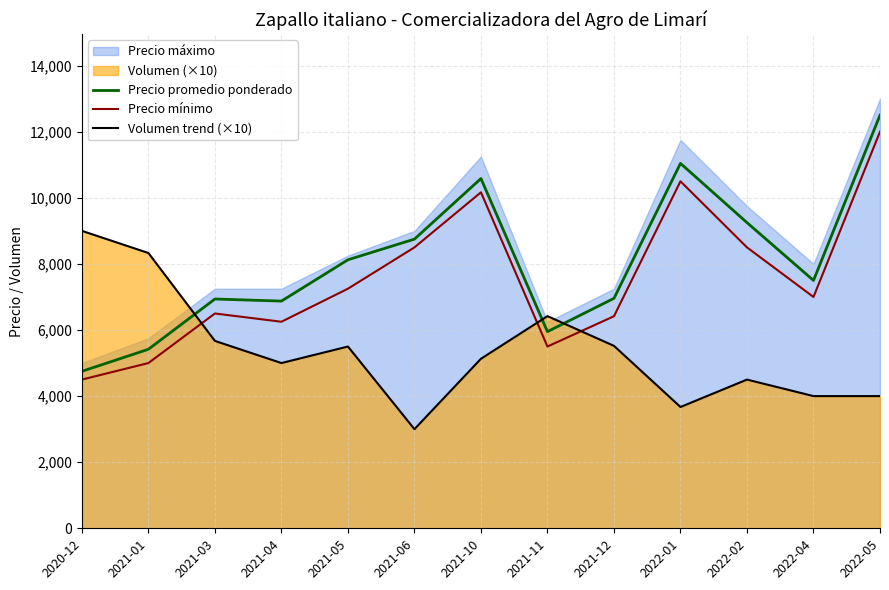

What is the difference between the second highest and minimum values in the Precio promedio ponderado series?

6292